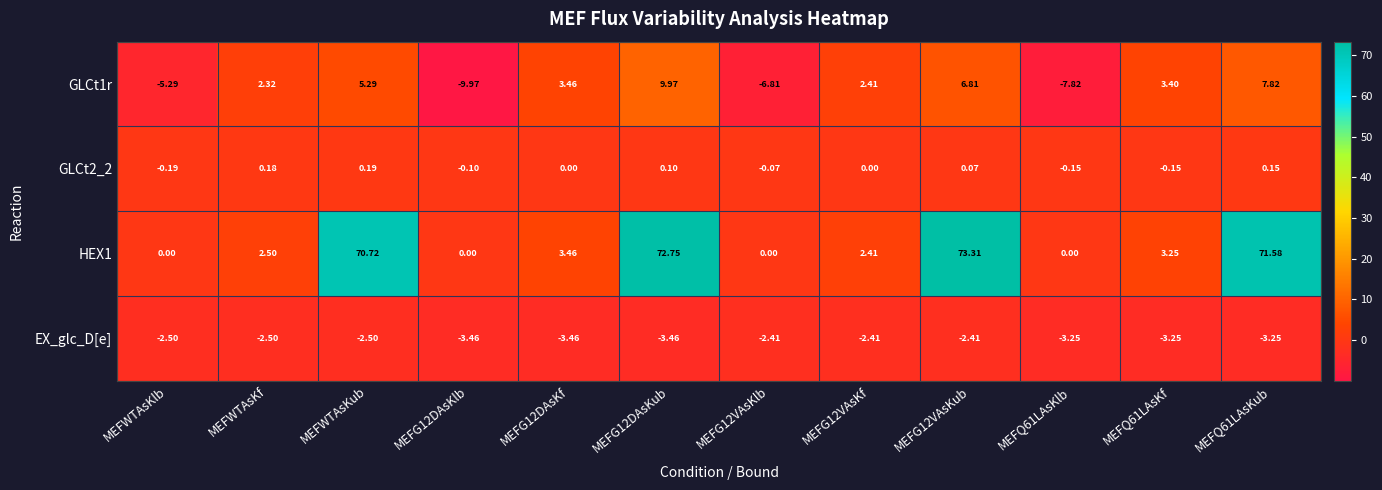

At which label does GLCt1r first exceed 3?

MEFWTAsKub